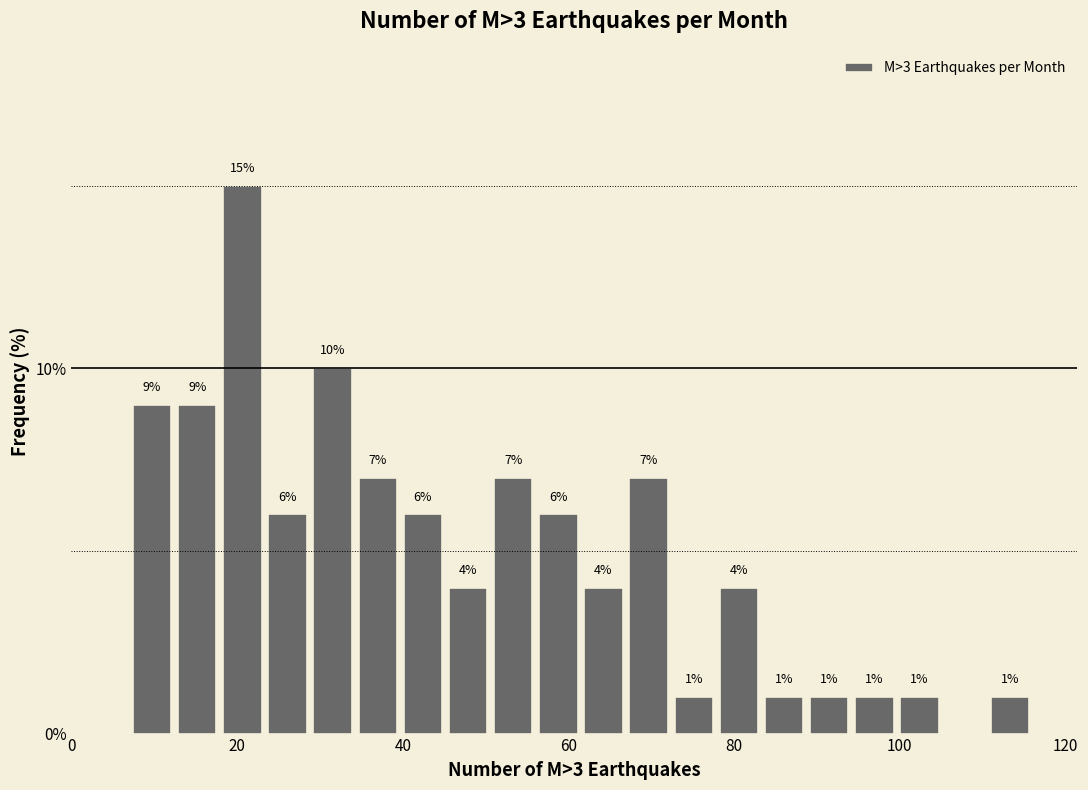

Around what value on the x-axis is the tallest bar? Give the approximate position of its centre, as read against the axis.

20